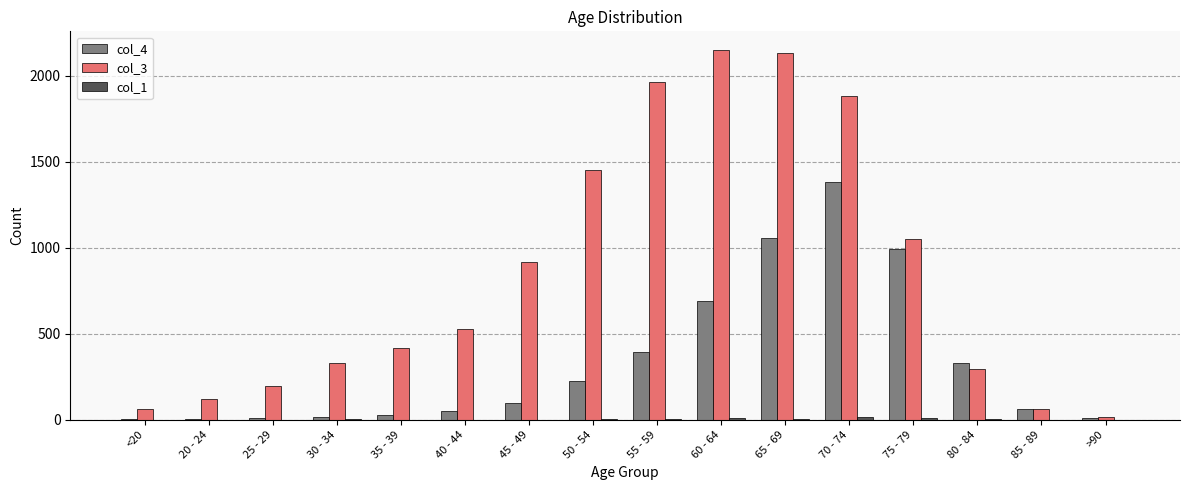

Is it true that col_3 equals 1882 at 70 - 74?

True